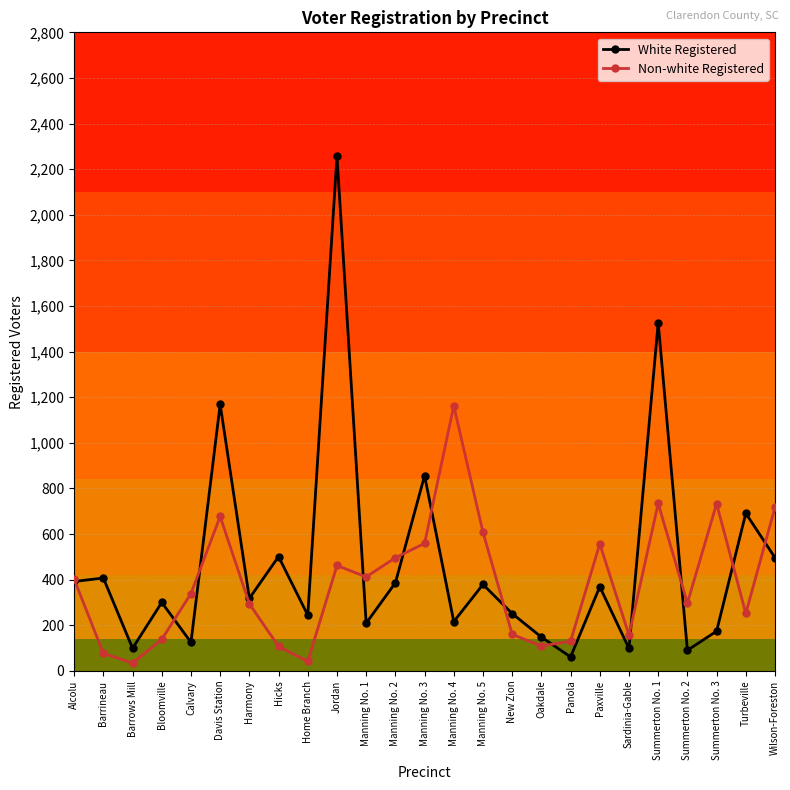

What value does the Non-white Registered series have at New Zion?

160